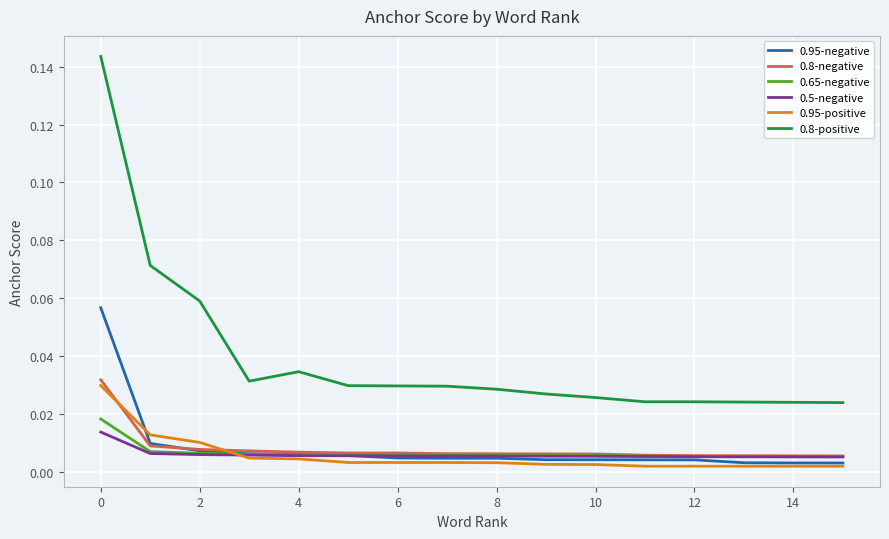

How many categories are shown in the chart?

16